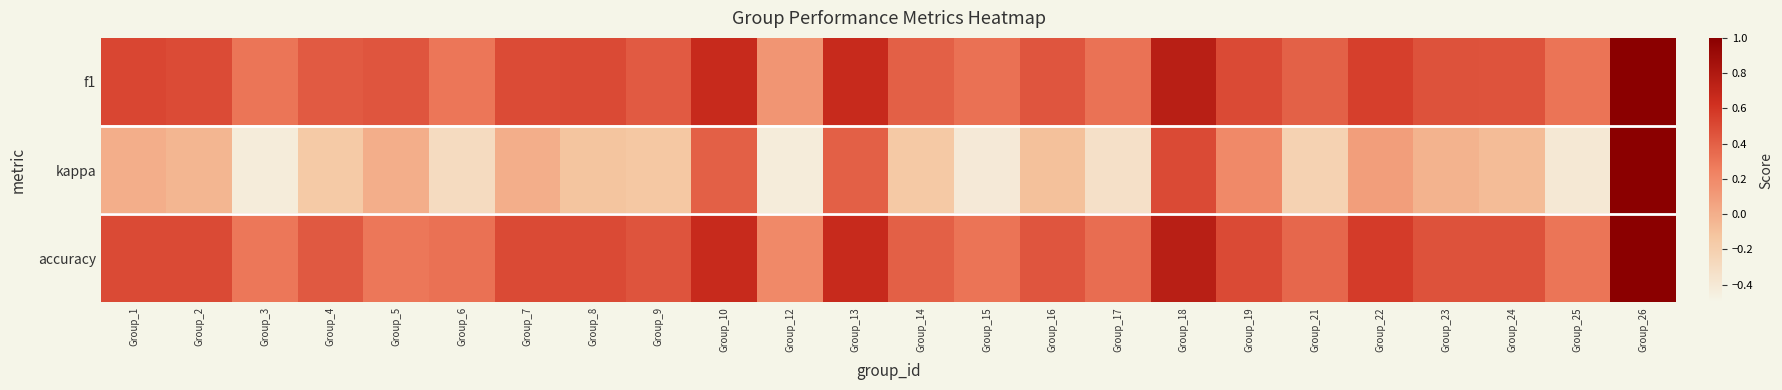

Which label corresponds to the smallest value in the chart?

Group_3